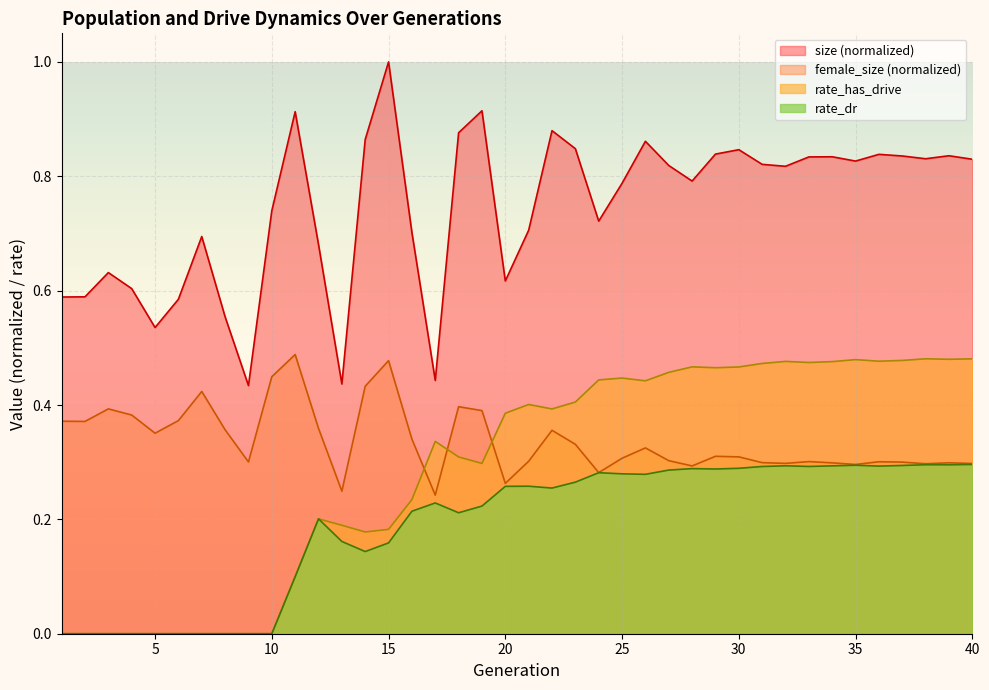

What is the value of the rate_dr point at the 28th from the left?

0.3